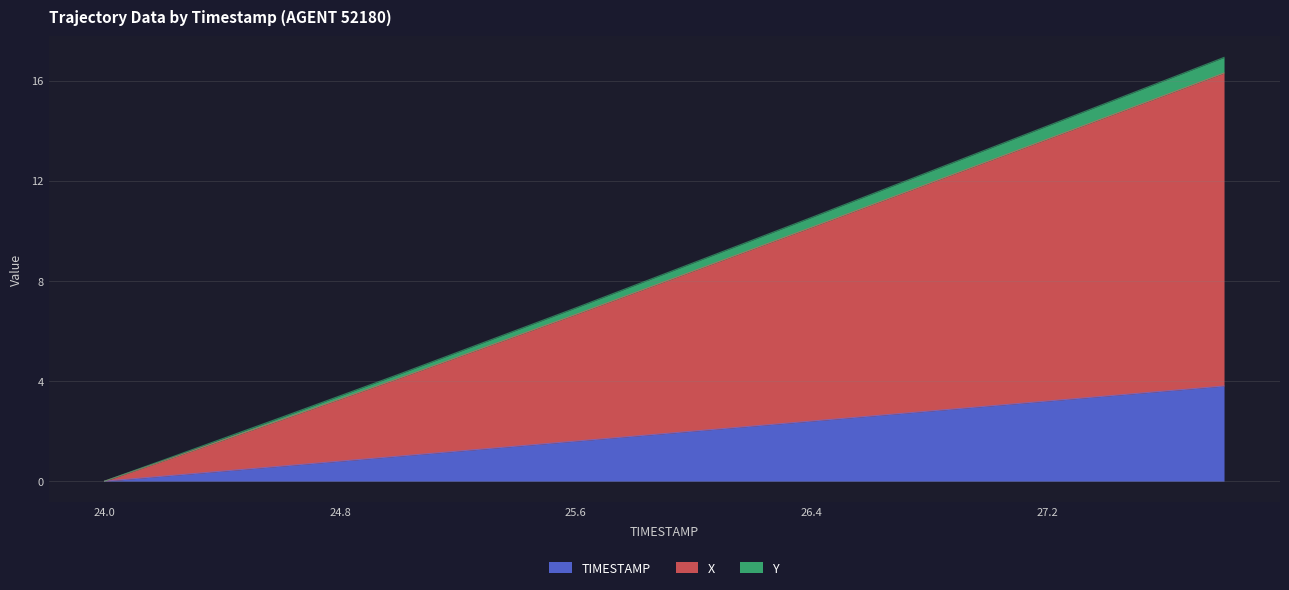

Is the value of X at 27.8 greater than the value of TIMESTAMP at 27.6?

Yes